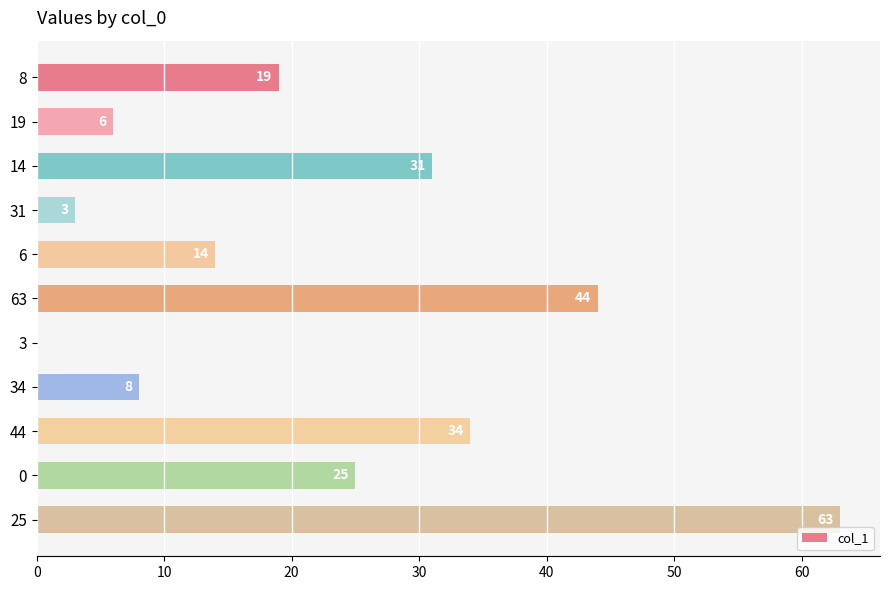

True or false: the data shows 63 at 25.

True